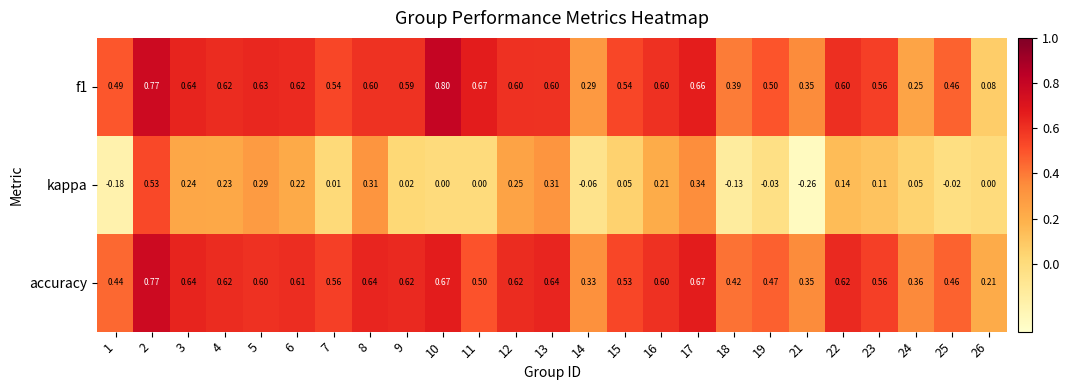

Between 2 and 10, which series saw the biggest shift?

kappa